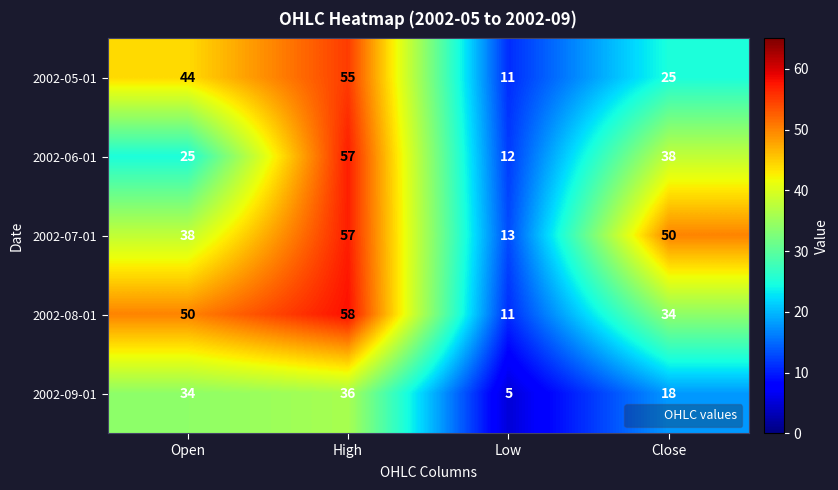

Which series has the largest range (max minus min)?

2002-08-01